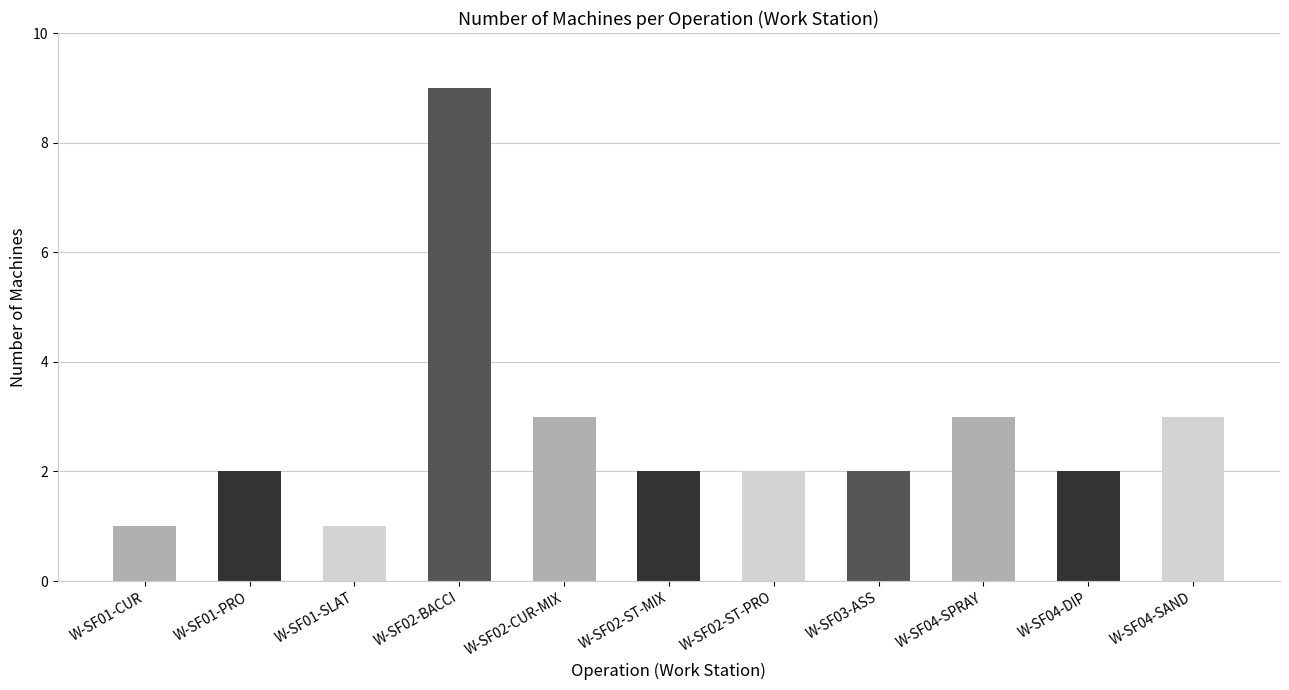

How many data points does each series have?

11